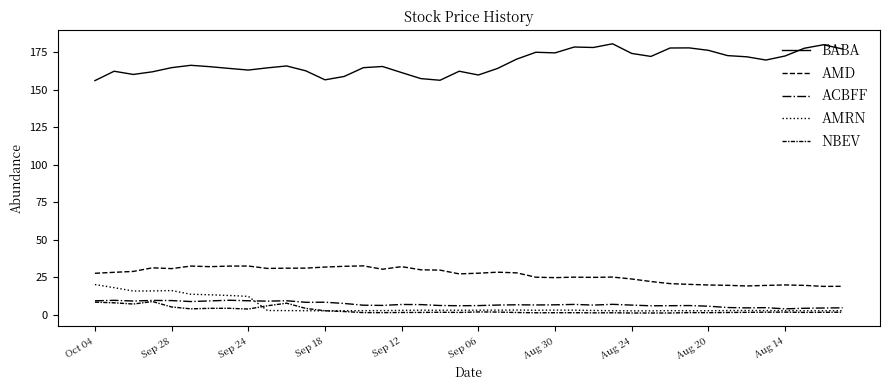

At how many categories does at least one series exceed 72?

40